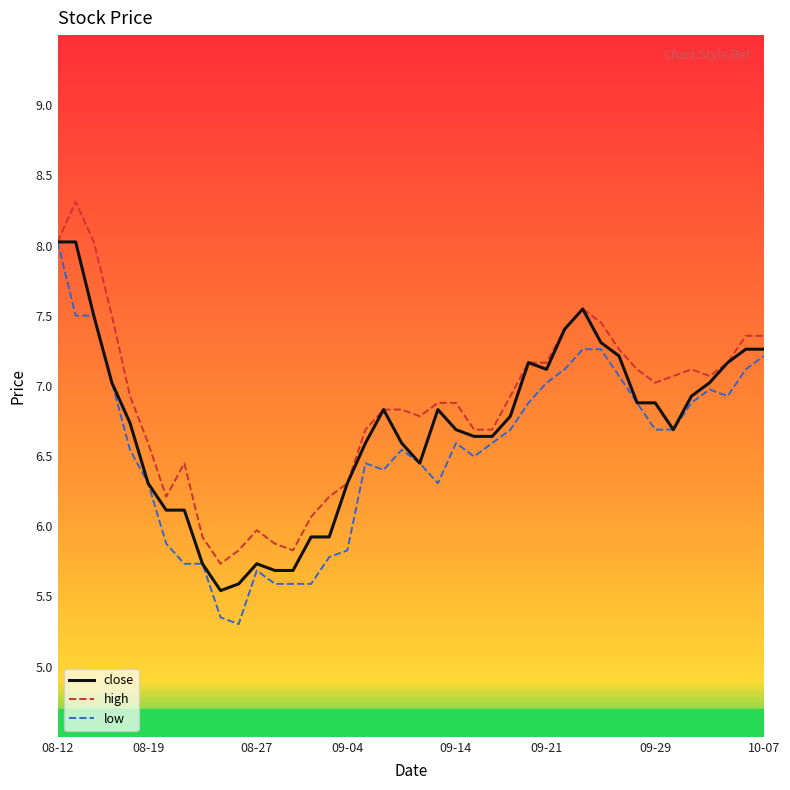

Which series has the widest spread of values?

low